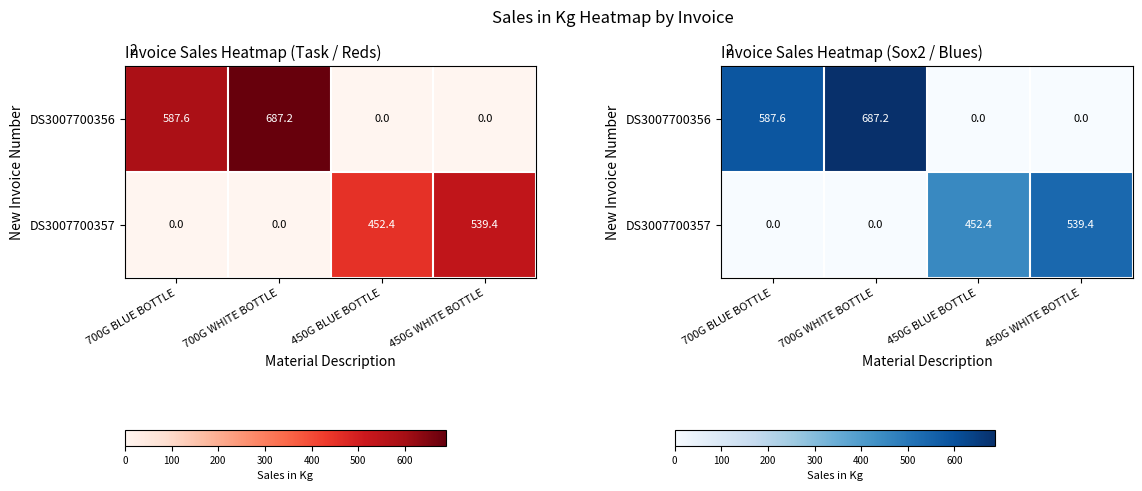

Between 700G BLUE BOTTLE and 450G WHITE BOTTLE, which is larger?

700G BLUE BOTTLE